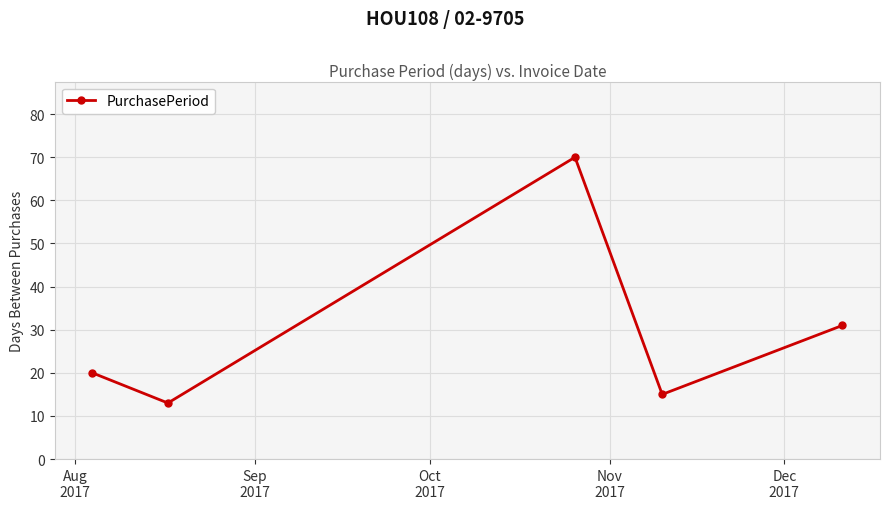

True or false: the data has more than 0 interior local peaks.

True